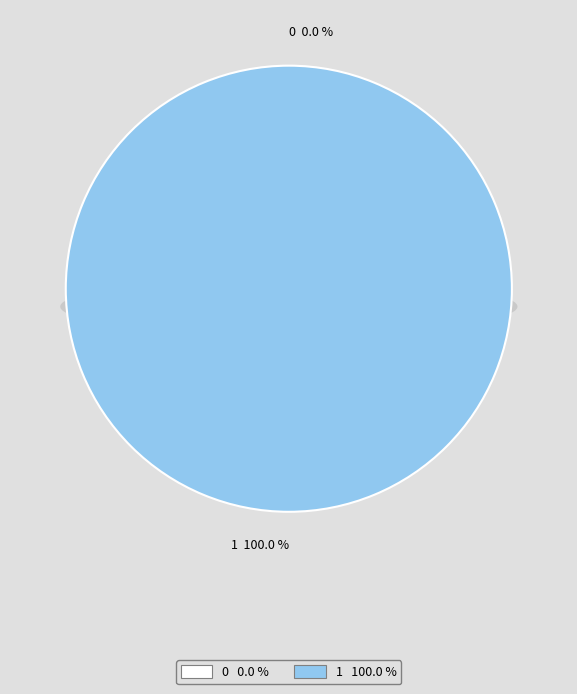

Rank the categories by value from highest to lowest.

1, 0